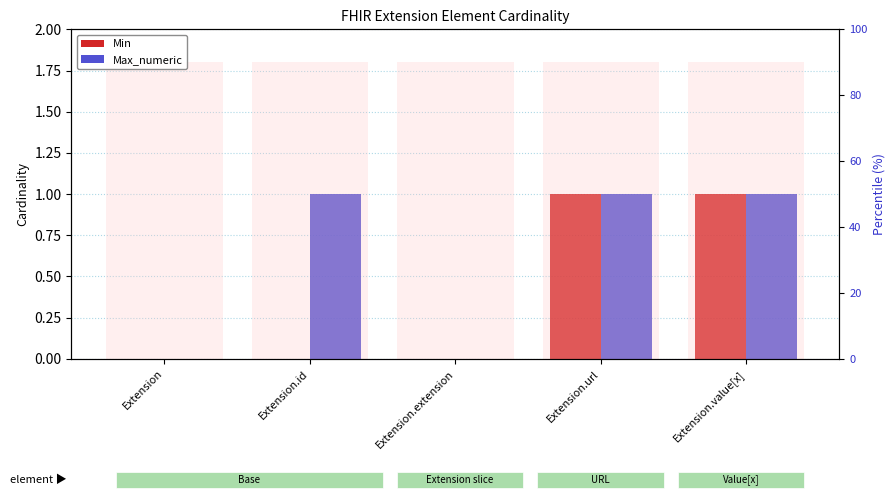

How many series are shown in this chart?

2